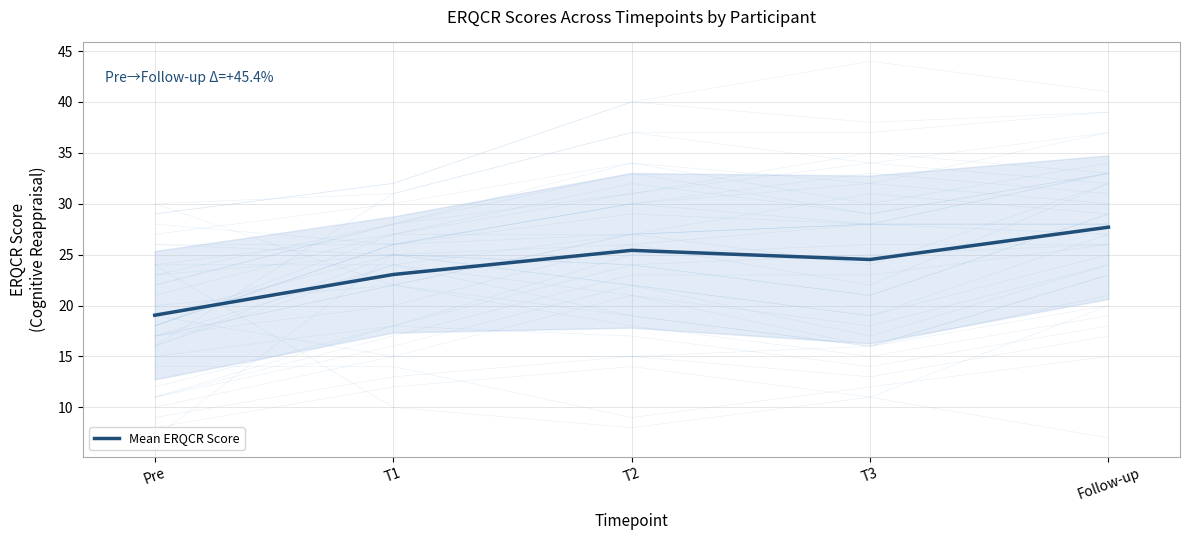

Where is the first local maximum?

T2